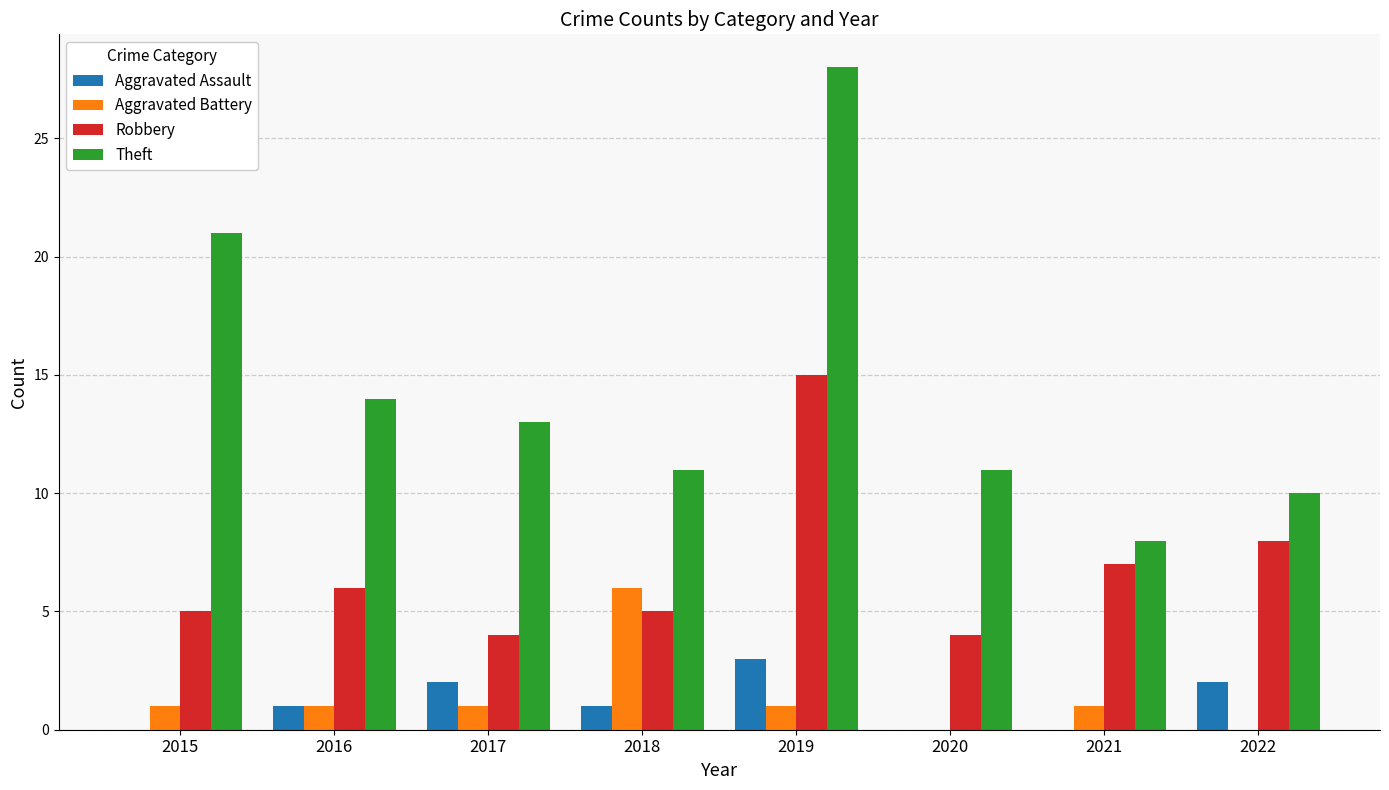

Which series has the widest spread of values?

Theft